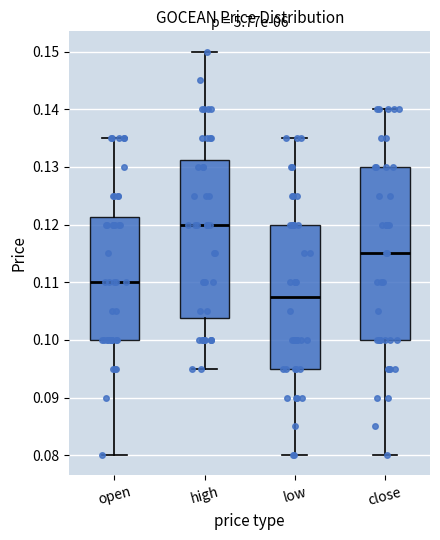

Reading left to right, transcribe this box plot: for each box, give where its median line is, the range the box spans, and where its two whiskers end, as read against the y-axis. The values are not printed on the chart, so give them approximately, as read against the axis.

open: median 0.110, box 0.100 to 0.121, whiskers 0.080 to 0.135
high: median 0.120, box 0.104 to 0.131, whiskers 0.095 to 0.150
low: median 0.108, box 0.095 to 0.120, whiskers 0.080 to 0.135
close: median 0.115, box 0.100 to 0.130, whiskers 0.080 to 0.140